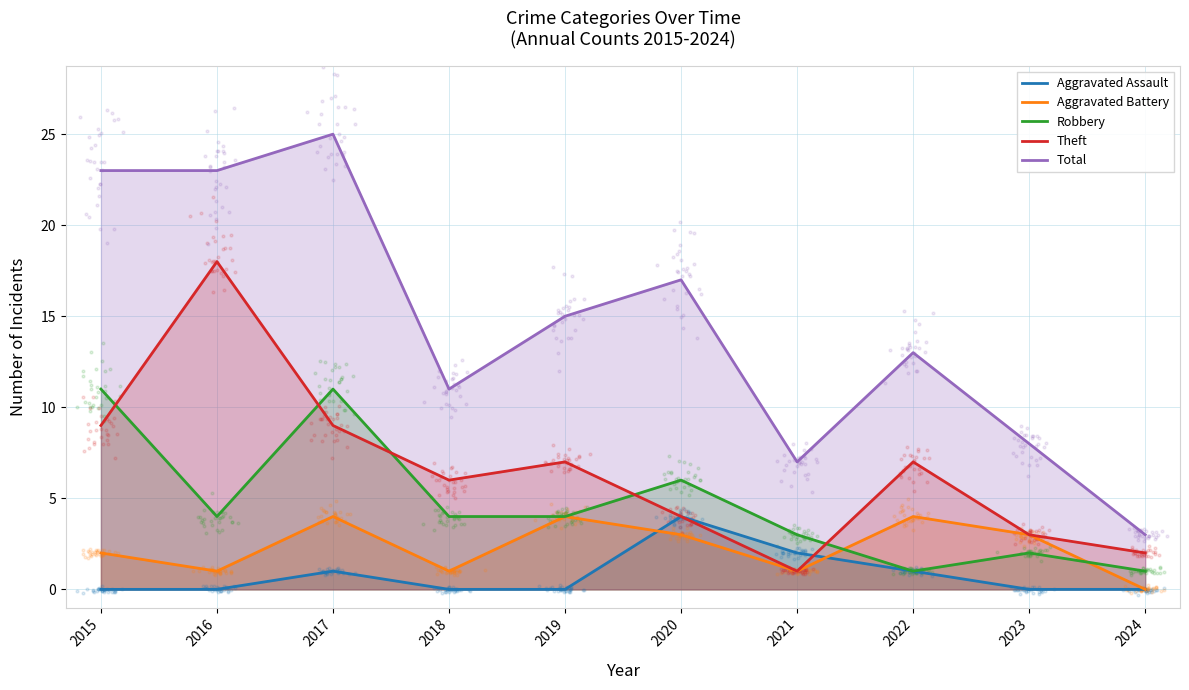

At which category is the sum across all series the highest?

2017